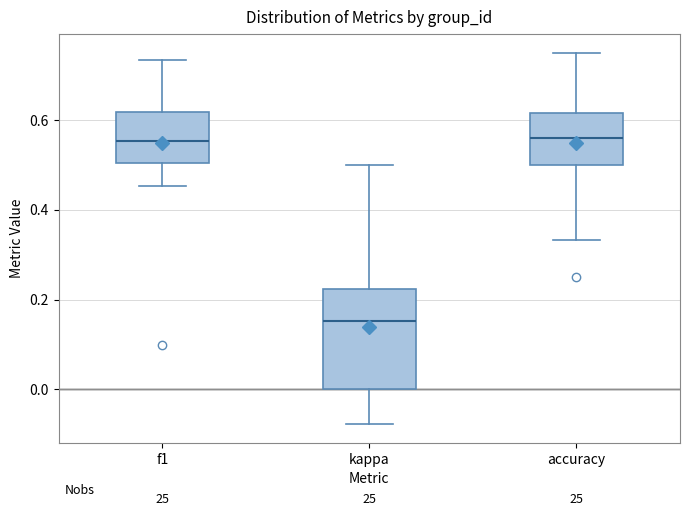

Which box's median line is the lowest?

kappa